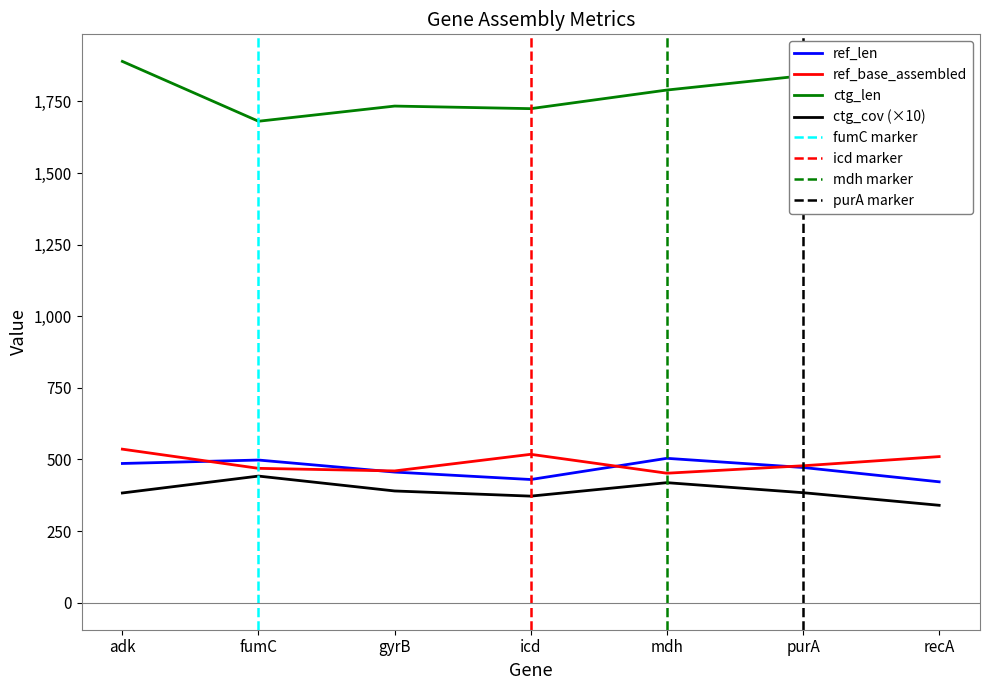

Which category has the lowest value in the ref_len series?

recA